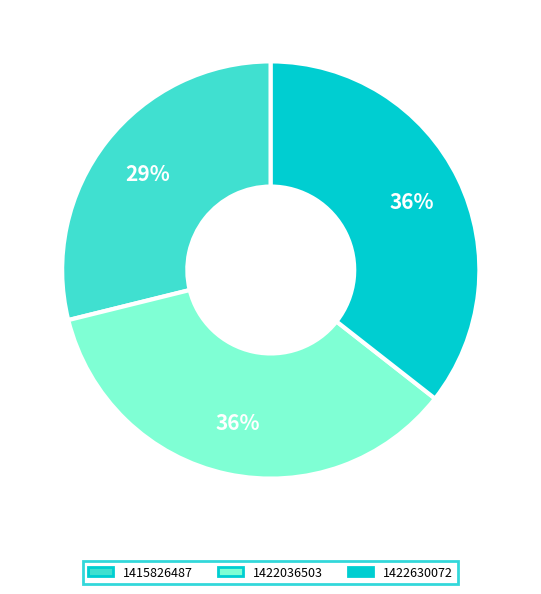

Approximately how many times larger is the value at 1422630072 compared to 1415826487?

1.2